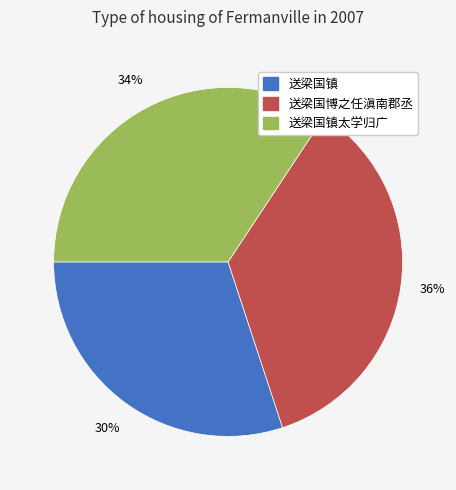

What is the largest slice in the pie chart?

送梁国博之任滇南郡丞